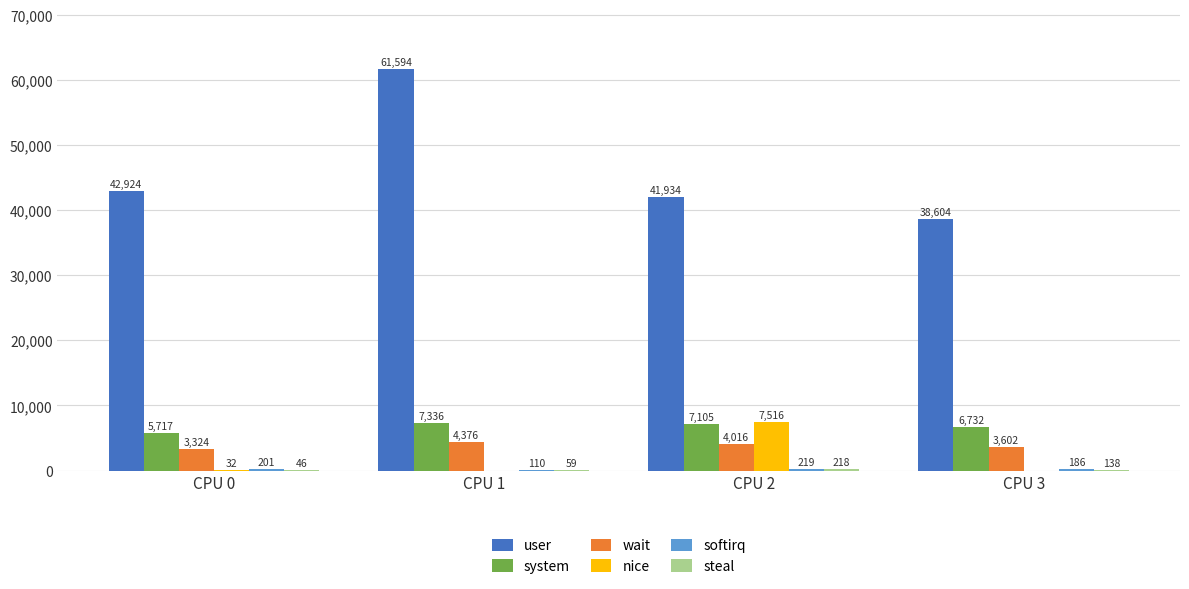

What is the maximum value shown in the chart?

61594